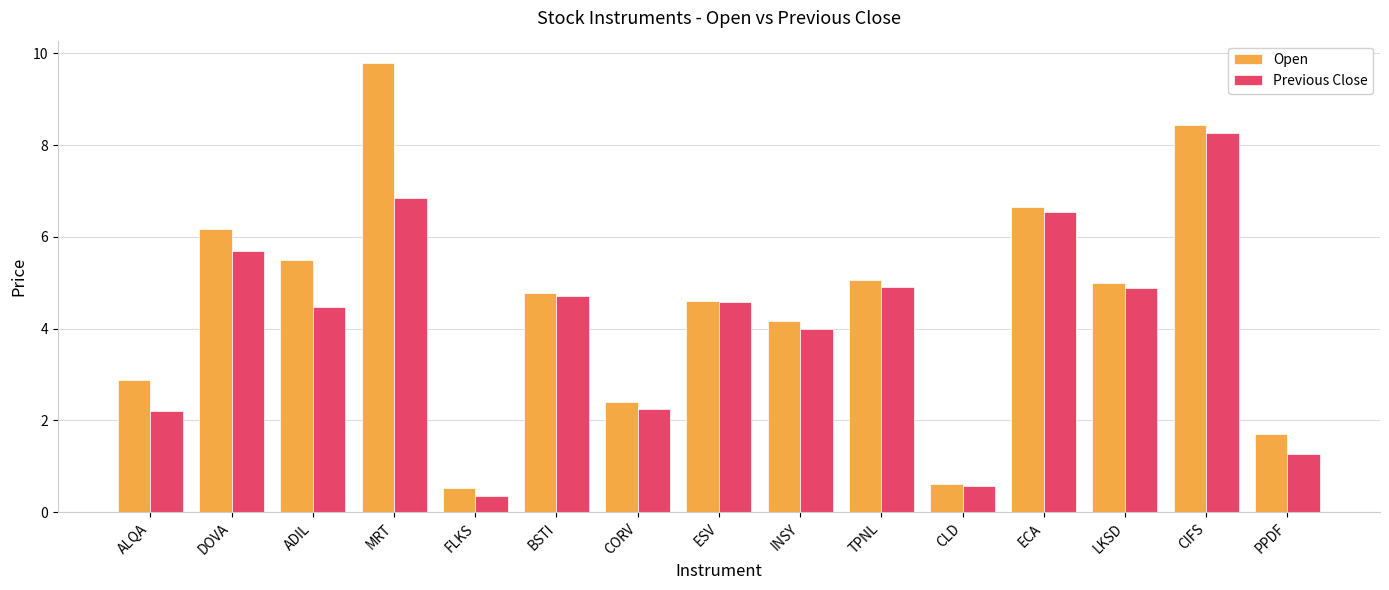

What are all the series names shown in the legend?

Open, Previous Close